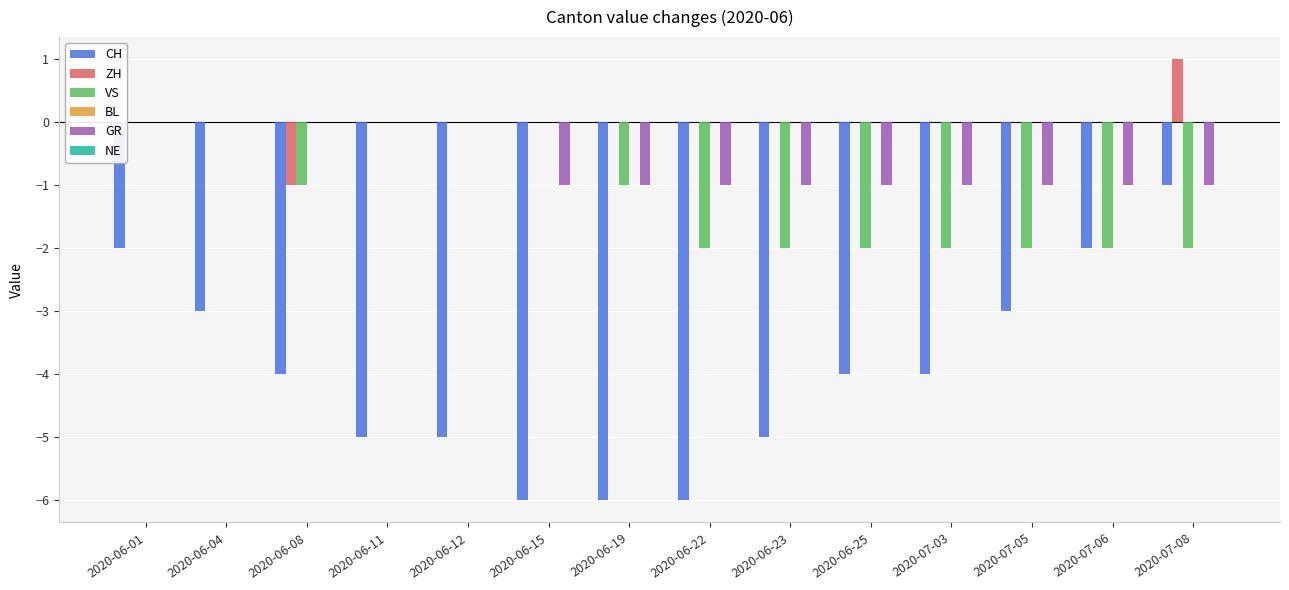

Is it true that GR equals -1 at 2020-06-04?

False